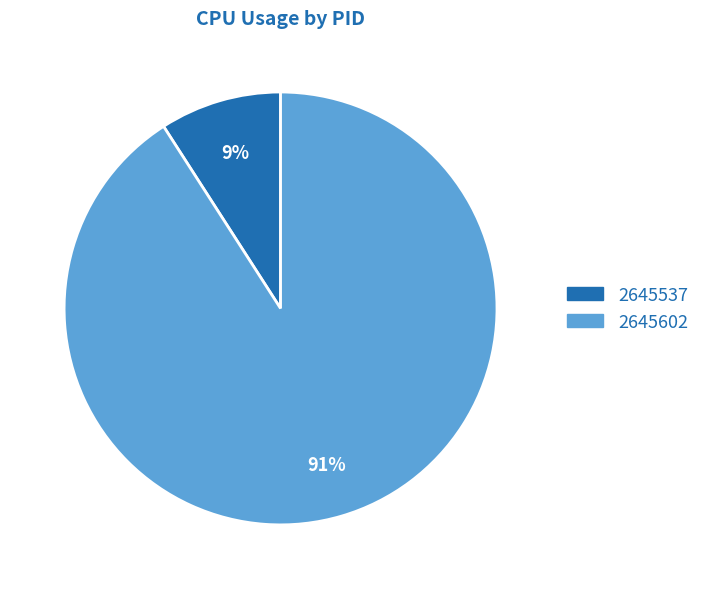

Is 2645537 the majority of the pie?

No